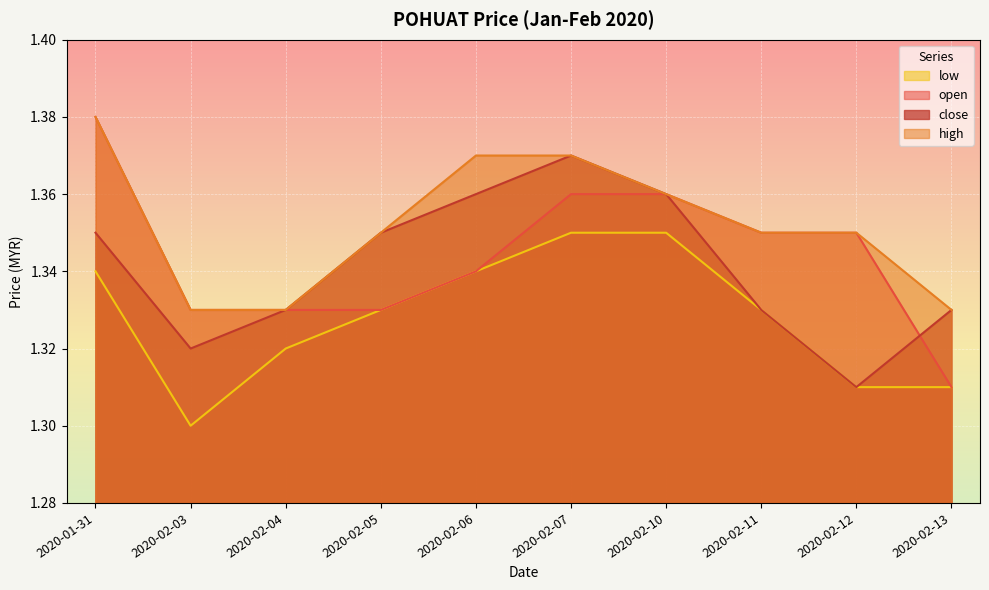

How many distinct data groups are displayed?

4